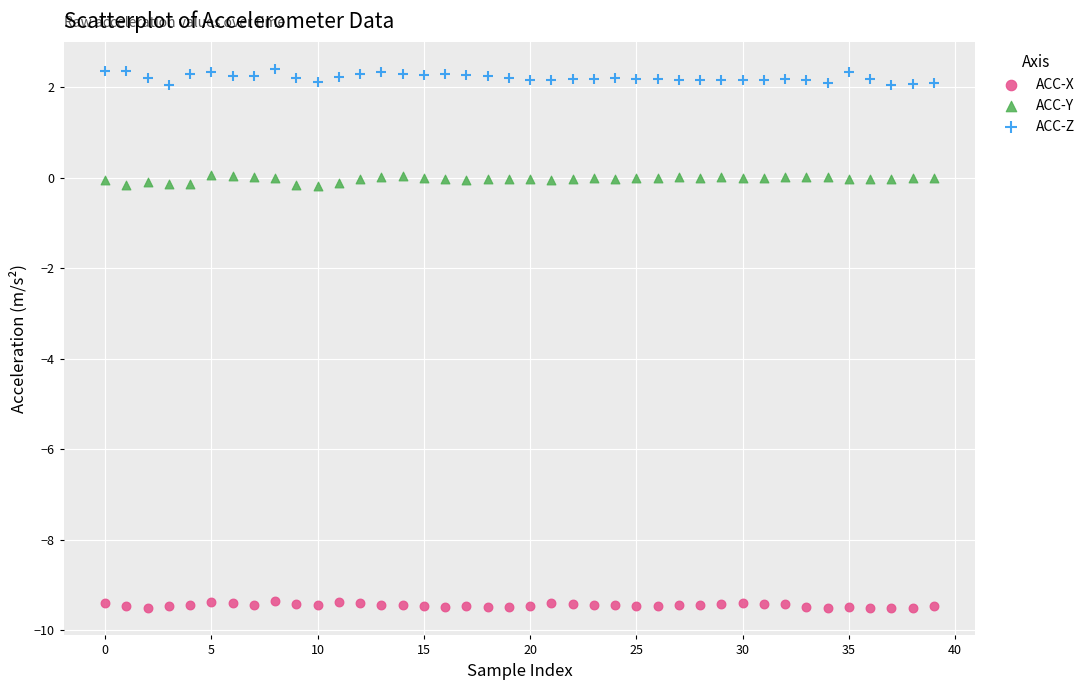

Across all data points, what is the range of Y values (max minus min)?

11.9